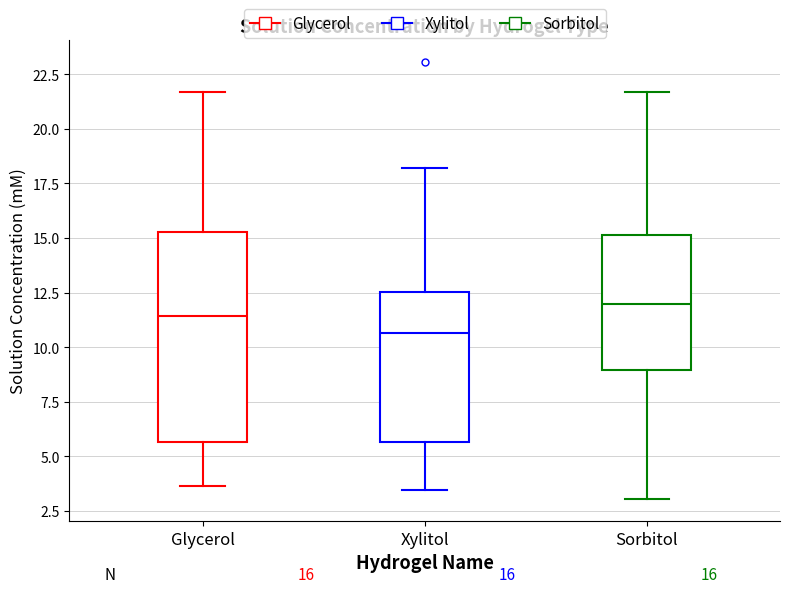

Which box is the tallest, from its lower edge to its upper edge?

Glycerol